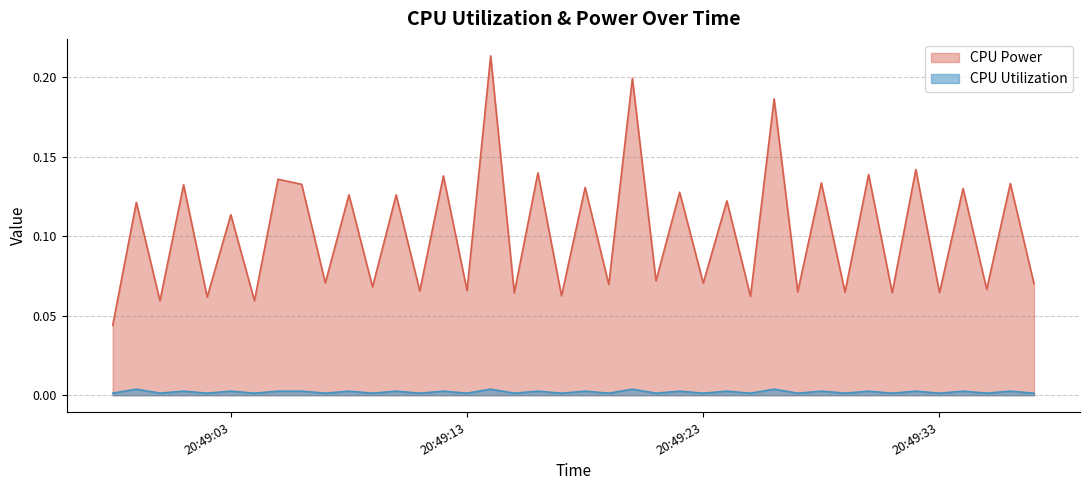

Where is CPU Power nearest to the value 0?

2025-03-24 20:48:58